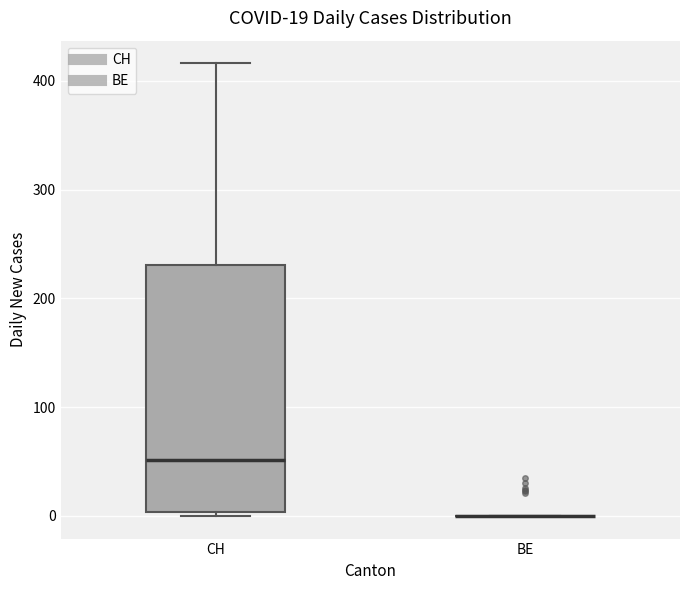

Comparing the boxes themselves (not the whiskers), which one is the tallest?

CH